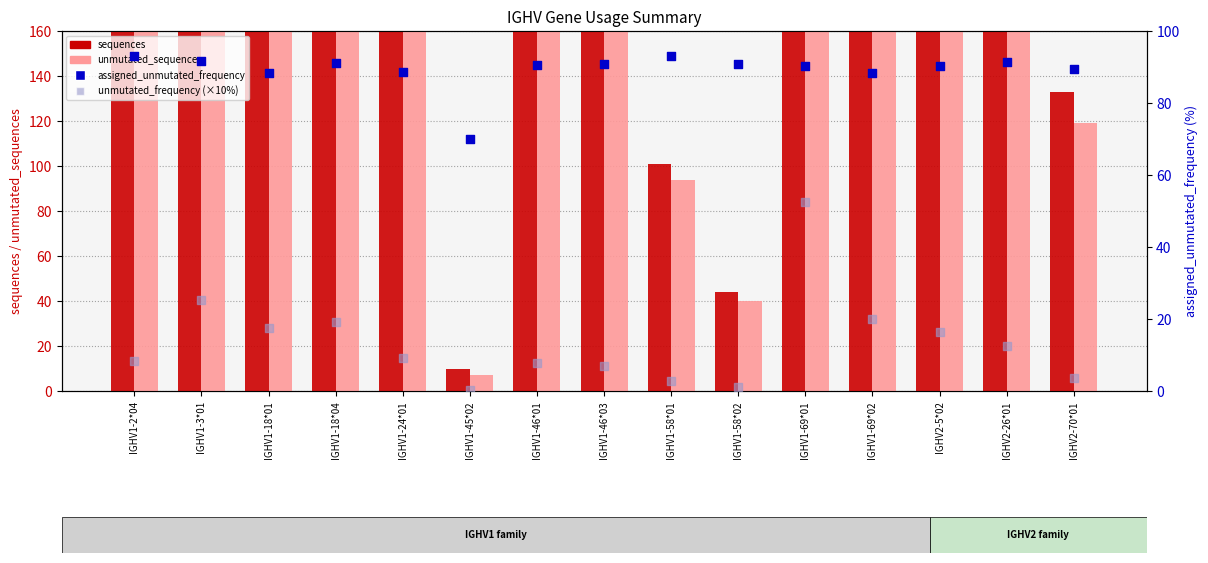

At how many categories does at least one series exceed 1980?

1